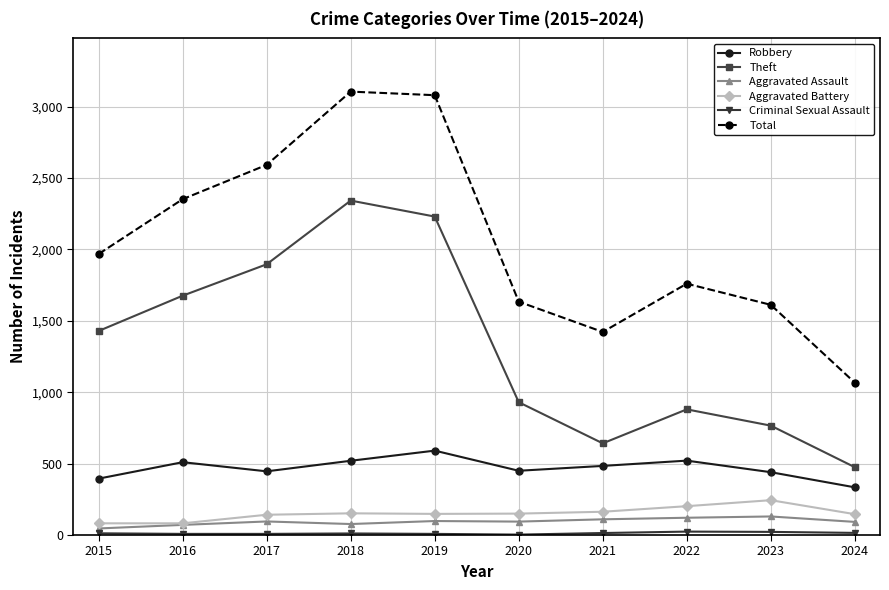

True or false: Robbery has more than 2 points higher than both neighbors.

True